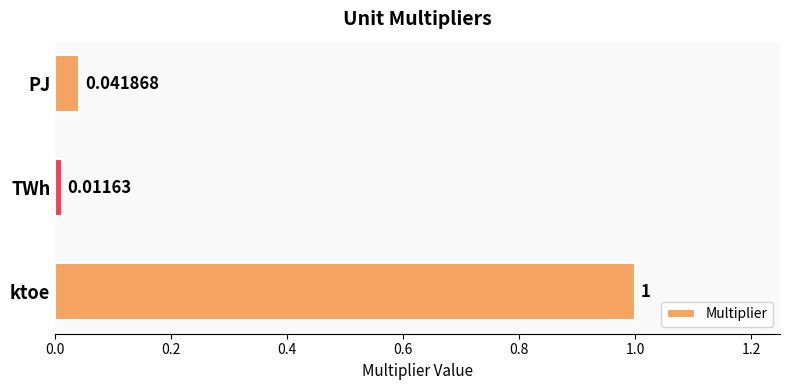

Are the bars horizontal?

Yes